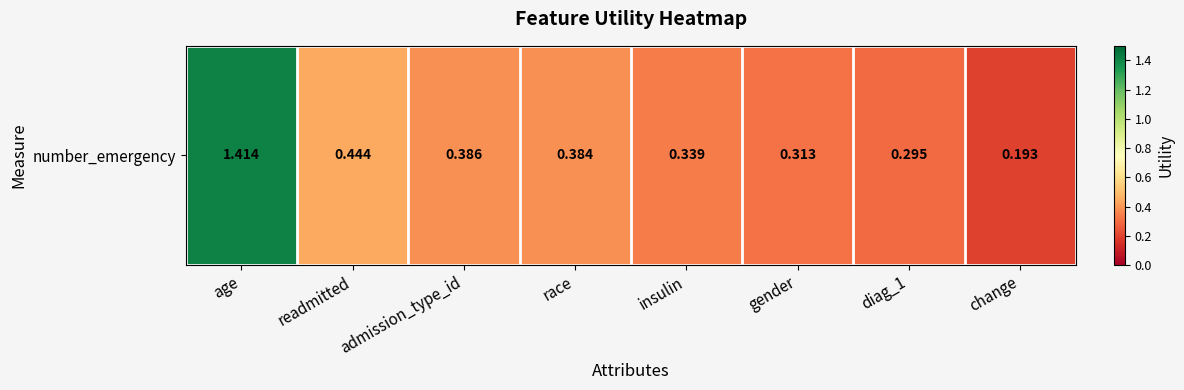

What is the difference between the maximum and minimum values?

1.2